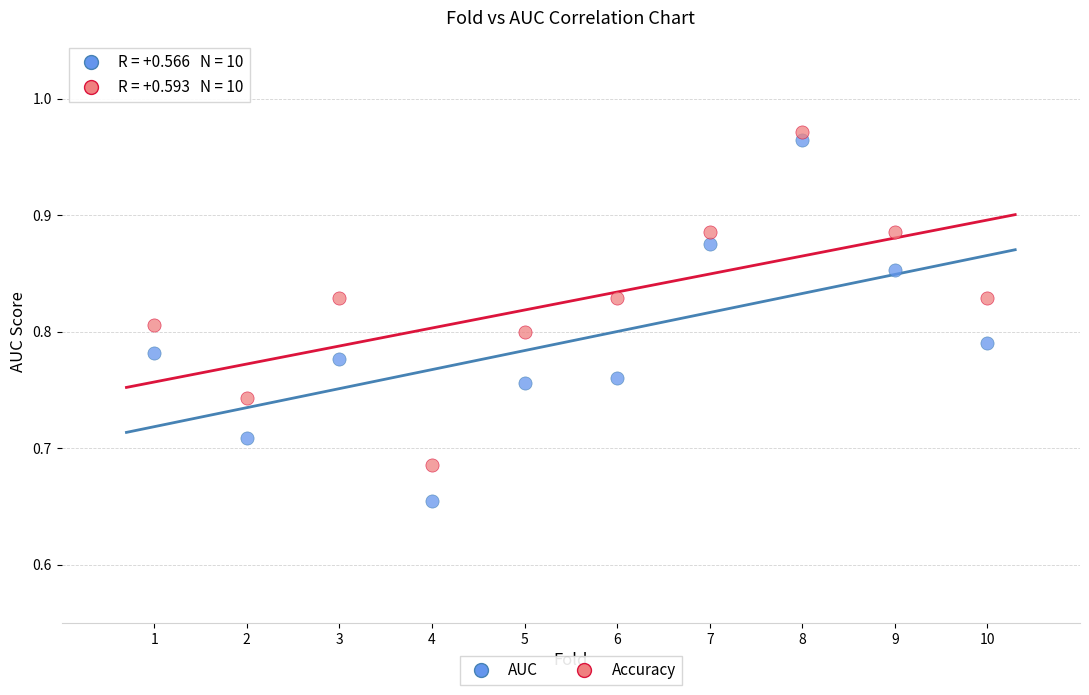

Which series has the widest spread of Y values?

AUC